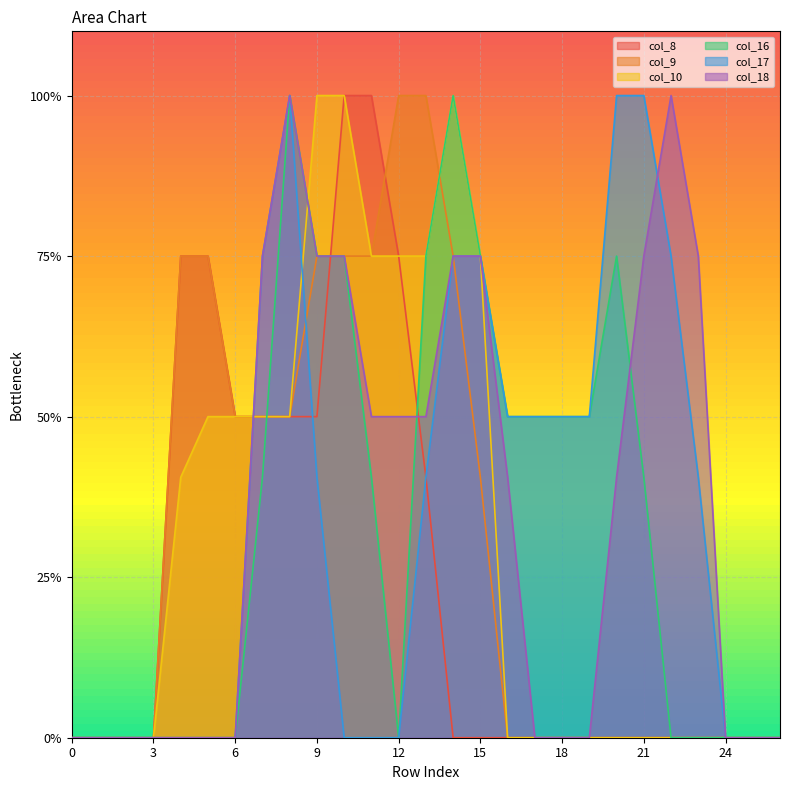

Between which two adjacent categories do col_10 and col_17 first intersect?

6 and 7